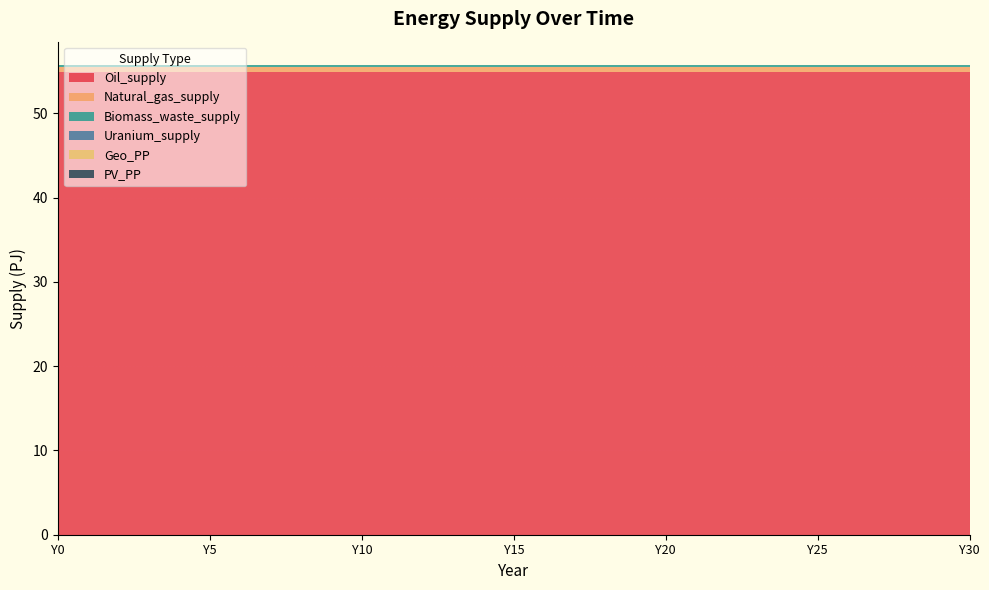

Reading right to left, what are all the values shown in this chart?

Oil_supply: Y30=54.8	Y29=54.8	Y28=54.8	Y27=54.8	Y26=54.8	Y25=54.8	Y24=54.8	Y23=54.8	Y22=54.8	Y21=54.8	Y20=54.8	Y19=54.8	Y18=54.8	Y17=54.8	Y16=54.8	Y15=54.8	Y14=54.8	Y13=54.8	Y12=54.8	Y11=54.8	Y10=54.8	Y9=54.8	Y8=54.8	Y7=54.8	Y6=54.8	Y5=54.8	Y4=54.8	Y3=54.8	Y2=54.8	Y1=54.8	Y0=54.8
Natural_gas_supply: Y30=0.7	Y29=0.7	Y28=0.7	Y27=0.7	Y26=0.7	Y25=0.7	Y24=0.7	Y23=0.7	Y22=0.7	Y21=0.7	Y20=0.7	Y19=0.7	Y18=0.7	Y17=0.7	Y16=0.7	Y15=0.7	Y14=0.7	Y13=0.7	Y12=0.7	Y11=0.7	Y10=0.7	Y9=0.7	Y8=0.7	Y7=0.7	Y6=0.7	Y5=0.7	Y4=0.7	Y3=0.7	Y2=0.7	Y1=0.7	Y0=0.7
Biomass_waste_supply: Y30=0.2	Y29=0.2	Y28=0.2	Y27=0.2	Y26=0.2	Y25=0.2	Y24=0.2	Y23=0.2	Y22=0.2	Y21=0.2	Y20=0.2	Y19=0.2	Y18=0.2	Y17=0.2	Y16=0.2	Y15=0.2	Y14=0.2	Y13=0.2	Y12=0.2	Y11=0.2	Y10=0.2	Y9=0.2	Y8=0.2	Y7=0.2	Y6=0.2	Y5=0.2	Y4=0.2	Y3=0.2	Y2=0.2	Y1=0.2	Y0=0.2
Uranium_supply: Y30=0.0	Y29=0.0	Y28=0.0	Y27=0.0	Y26=0.0	Y25=0.0	Y24=0.0	Y23=0.0	Y22=0.0	Y21=0.0	Y20=0.0	Y19=0.0	Y18=0.0	Y17=0.0	Y16=0.0	Y15=0.0	Y14=0.0	Y13=0.0	Y12=0.0	Y11=0.0	Y10=0.0	Y9=0.0	Y8=0.0	Y7=0.0	Y6=0.0	Y5=0.0	Y4=0.0	Y3=0.0	Y2=0.0	Y1=0.0	Y0=0.0
Geo_PP: Y30=0.0	Y29=0.0	Y28=0.0	Y27=0.0	Y26=0.0	Y25=0.0	Y24=0.0	Y23=0.0	Y22=0.0	Y21=0.0	Y20=0.0	Y19=0.0	Y18=0.0	Y17=0.0	Y16=0.0	Y15=0.0	Y14=0.0	Y13=0.0	Y12=0.0	Y11=0.0	Y10=0.0	Y9=0.0	Y8=0.0	Y7=0.0	Y6=0.0	Y5=0.0	Y4=0.0	Y3=0.0	Y2=0.0	Y1=0.0	Y0=0.0
PV_PP: Y30=0.0	Y29=0.0	Y28=0.0	Y27=0.0	Y26=0.0	Y25=0.0	Y24=0.0	Y23=0.0	Y22=0.0	Y21=0.0	Y20=0.0	Y19=0.0	Y18=0.0	Y17=0.0	Y16=0.0	Y15=0.0	Y14=0.0	Y13=0.0	Y12=0.0	Y11=0.0	Y10=0.0	Y9=0.0	Y8=0.0	Y7=0.0	Y6=0.0	Y5=0.0	Y4=0.0	Y3=0.0	Y2=0.0	Y1=0.0	Y0=0.0